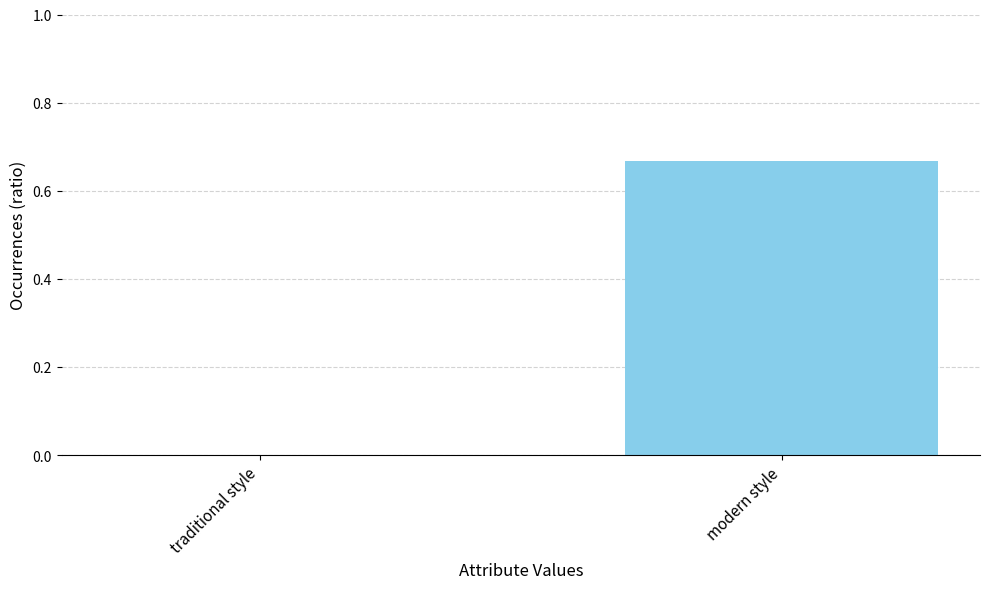

Which category has the highest value across all series?

modern style